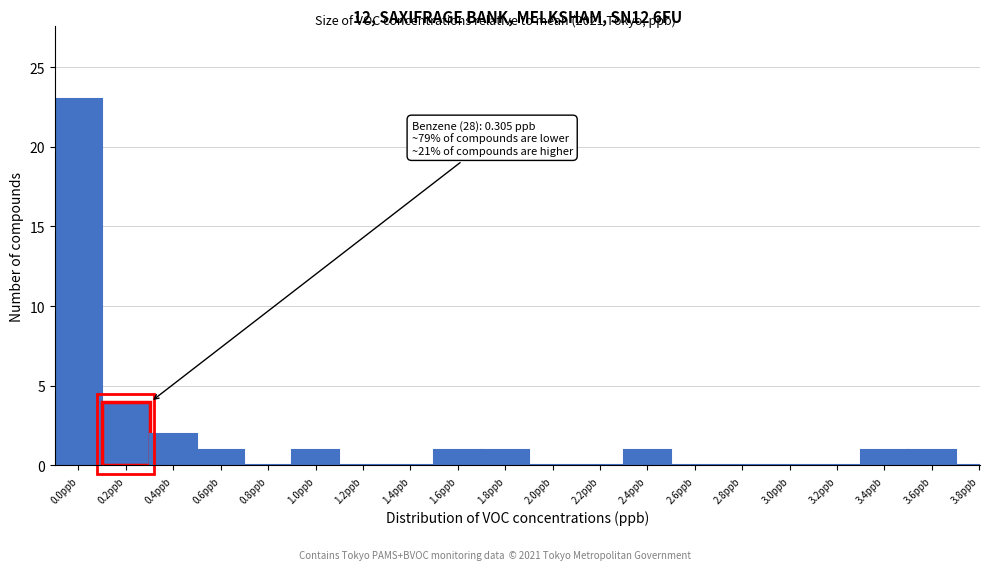

Reading right to left, extract all data points from this chart.

3.8ppb=0	3.6ppb=1	3.4ppb=1	3.2ppb=0	3.0ppb=0	2.8ppb=0	2.6ppb=0	2.4ppb=1	2.2ppb=0	2.0ppb=0	1.8ppb=1	1.6ppb=1	1.4ppb=0	1.2ppb=0	1.0ppb=1	0.8ppb=0	0.6ppb=1	0.4ppb=2	0.2ppb=4	0.0ppb=23